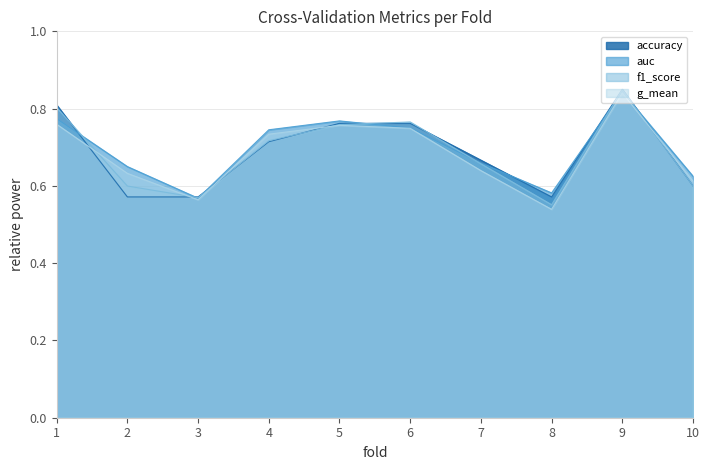

Does the chart display data point markers on the line(s)?

No